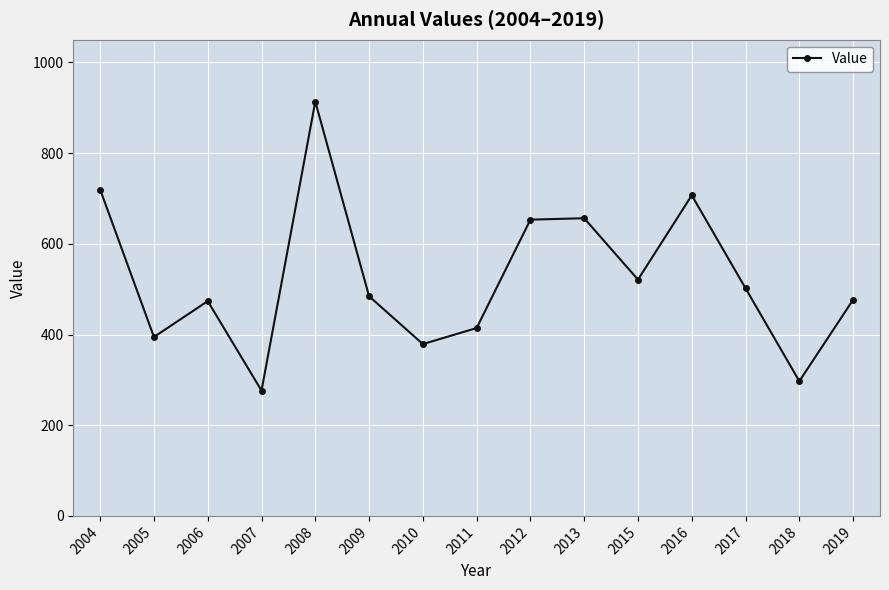

Is it true that the value at 2015 is 521.0?

True